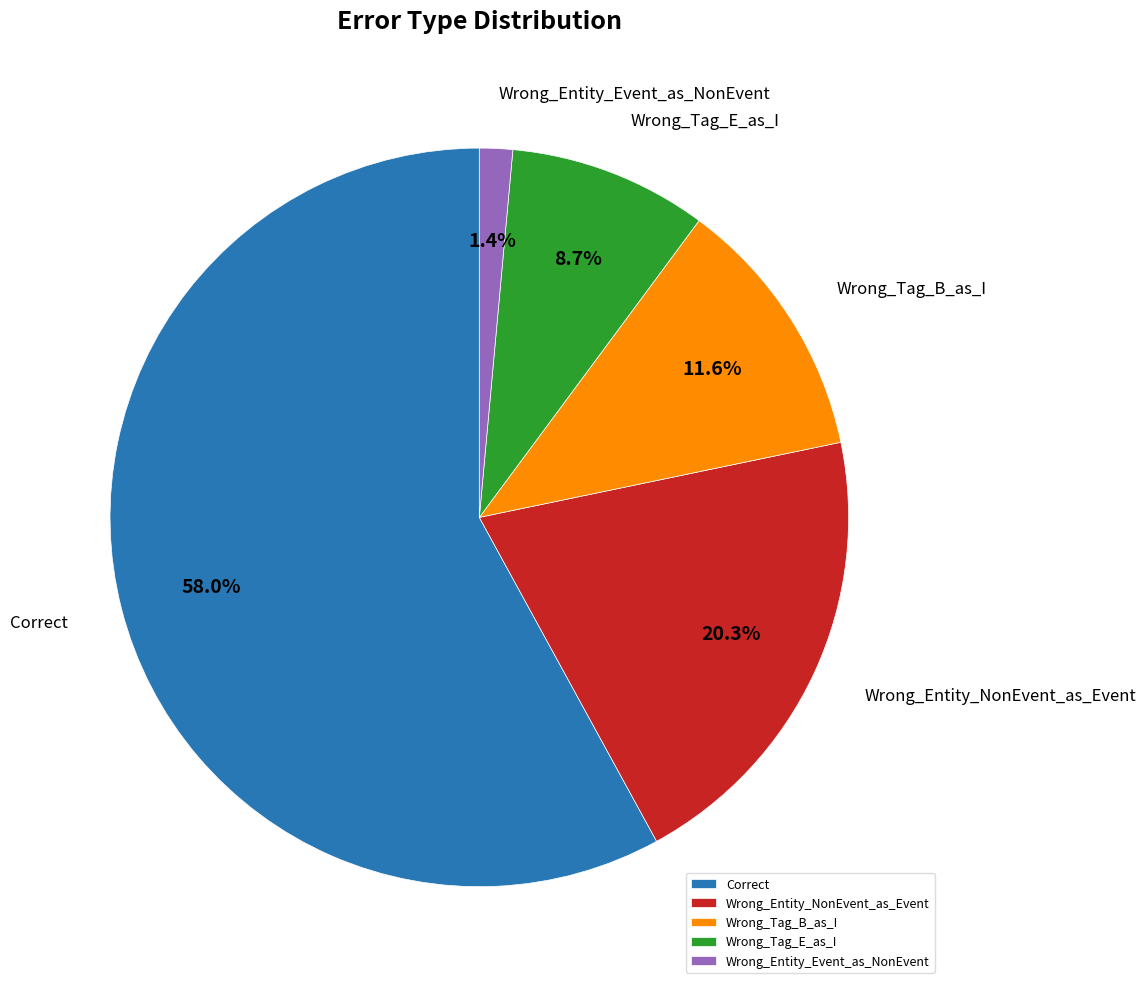

Does any single category account for the majority?

Yes